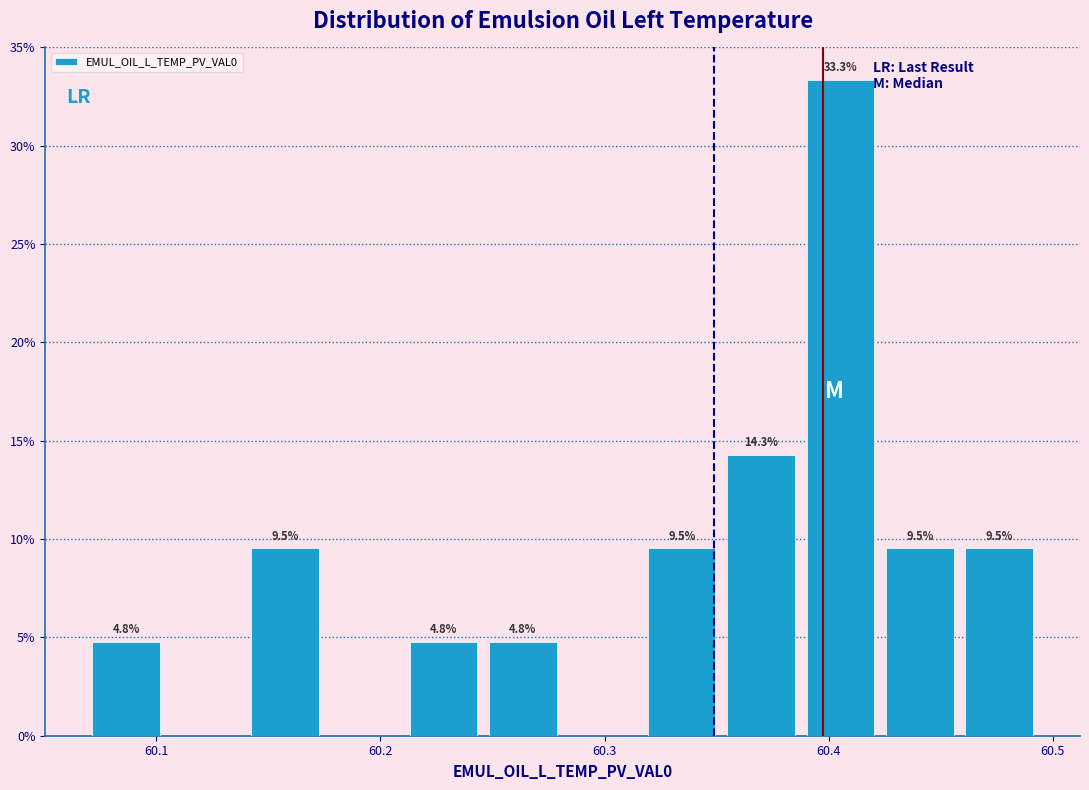

Read against the x-axis, roughly where is the centre of the tallest bar?

60.41